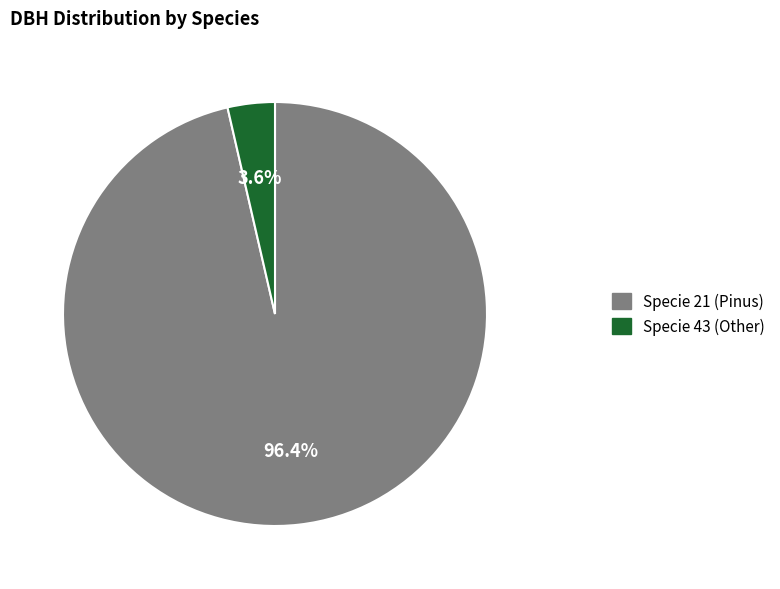

Approximately how many times larger is the value at Specie 21 (Pinus) compared to Specie 43 (Other)?

26.8